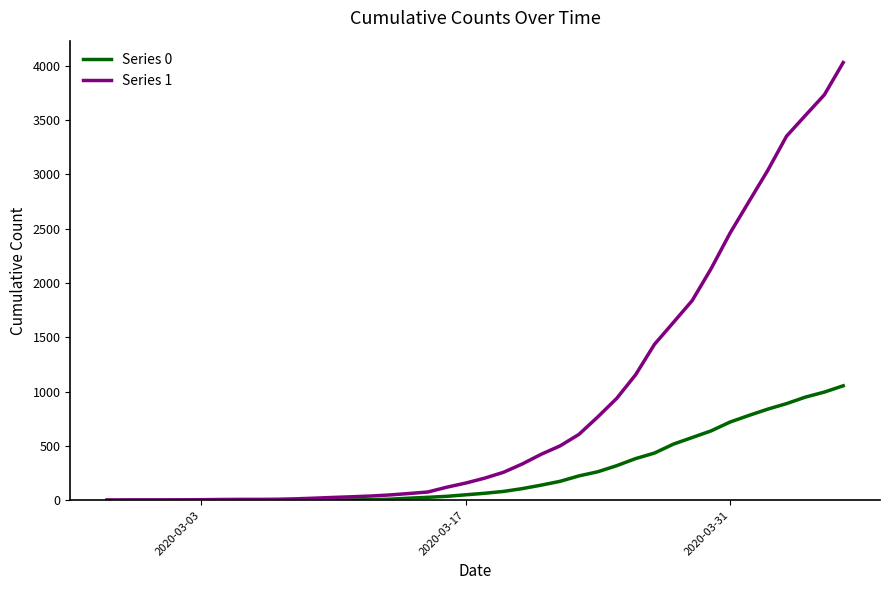

Which series has the largest total across all categories?

Series 1